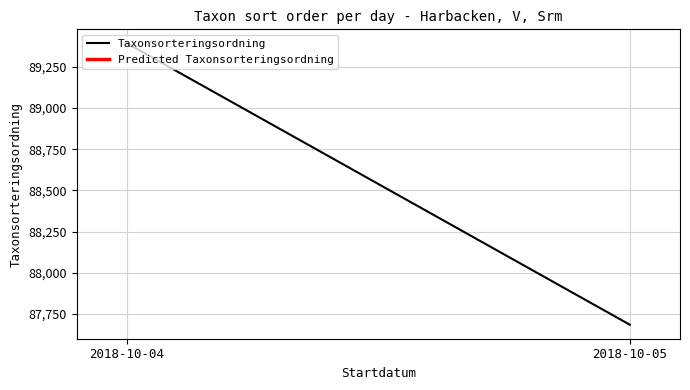

Which has a higher value, 2018-10-04 or 2018-10-05?

2018-10-04